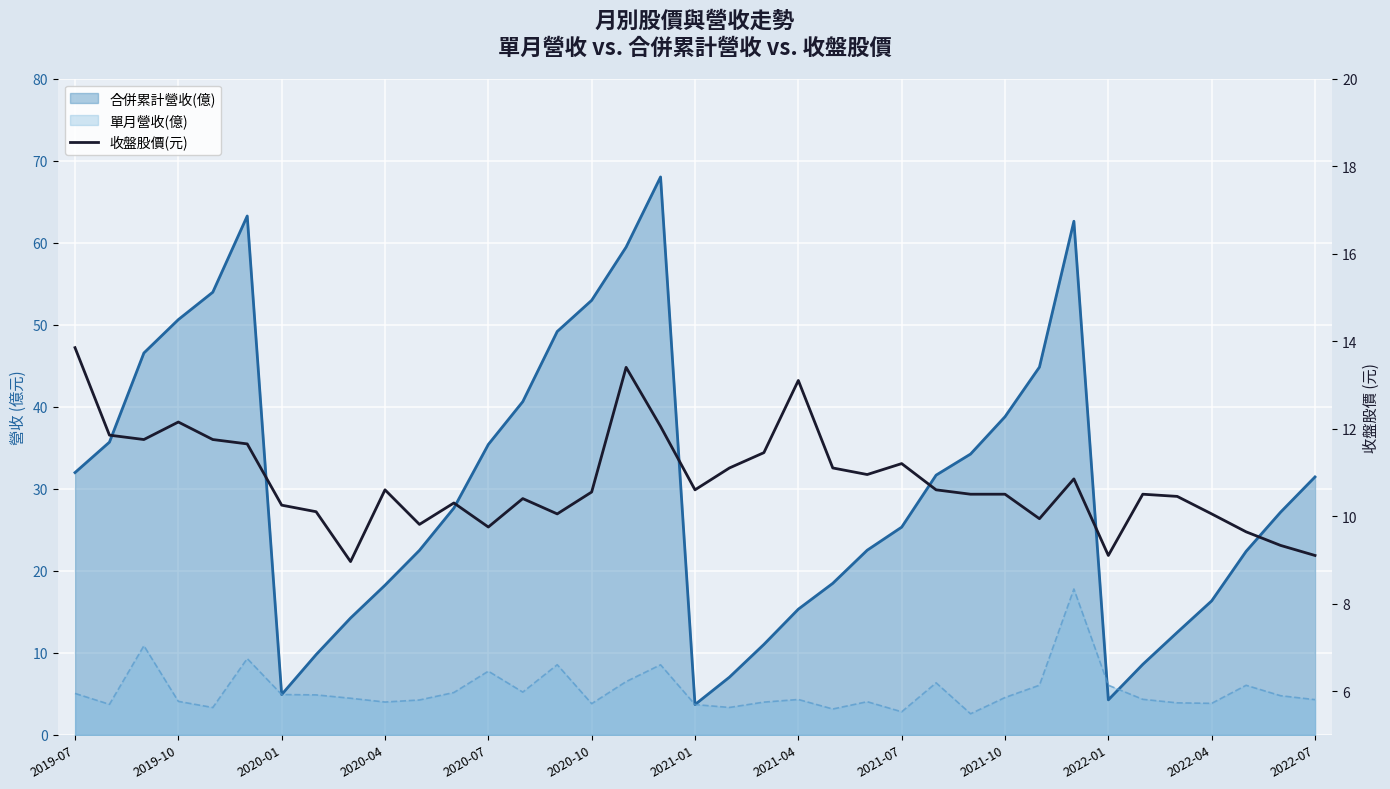

Does the chart display data point markers on the line(s)?

No